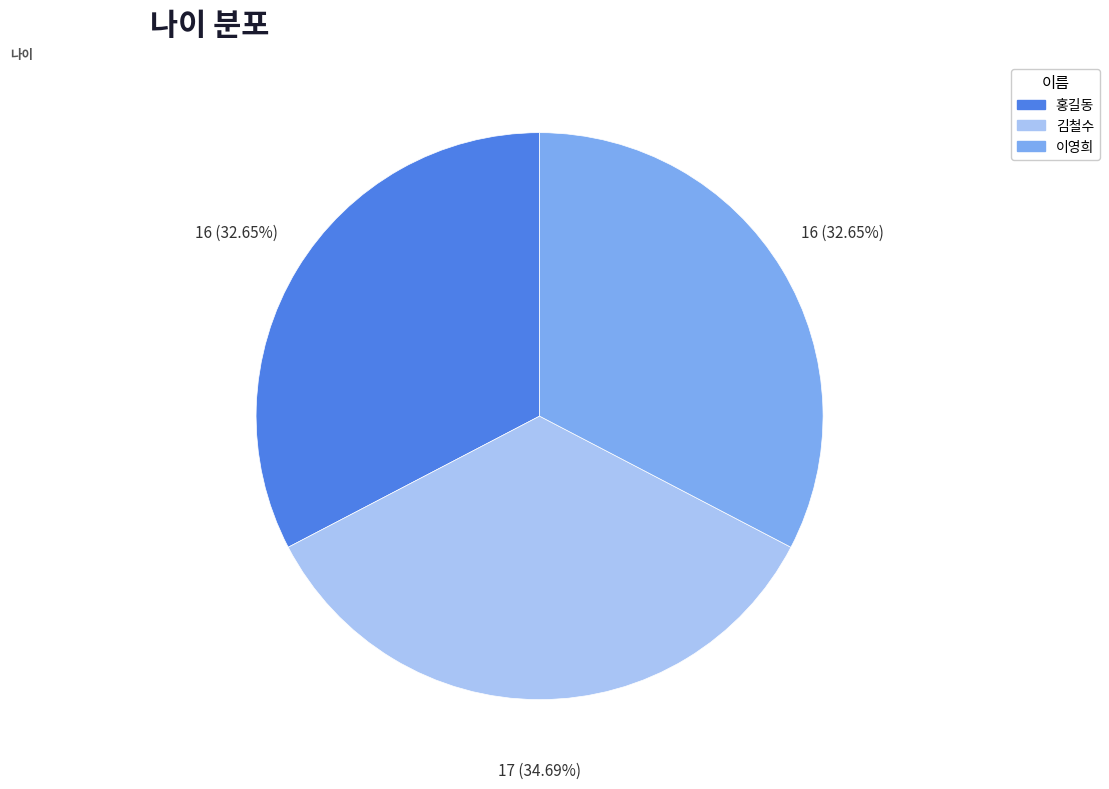

What is the largest slice in the pie chart?

김철수